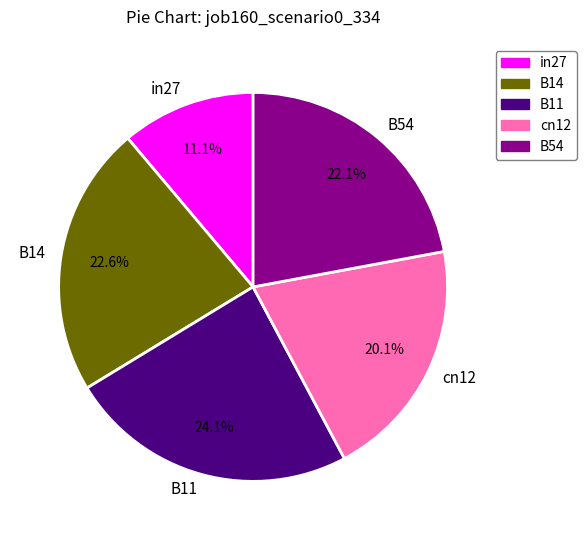

Combined, what portion of the pie is B14 and in27?

33.7%